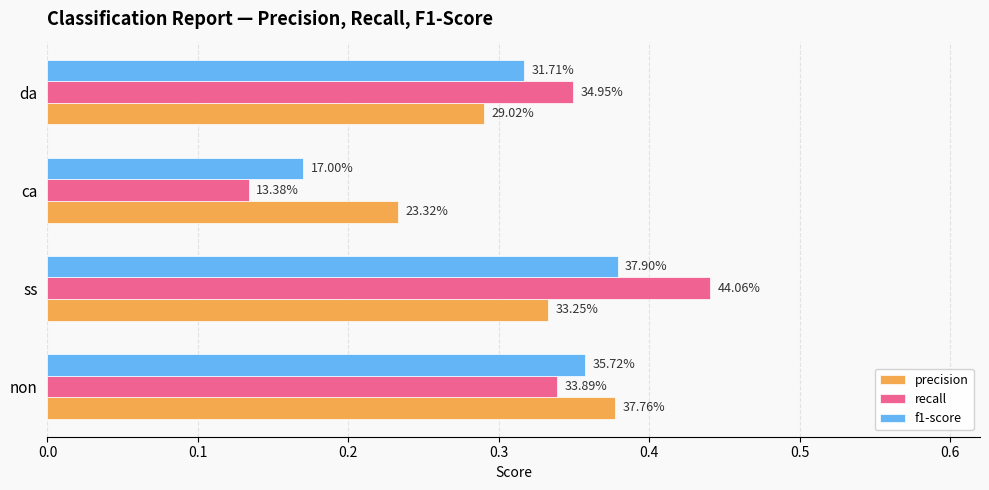

Which series has the largest range (max minus min)?

recall